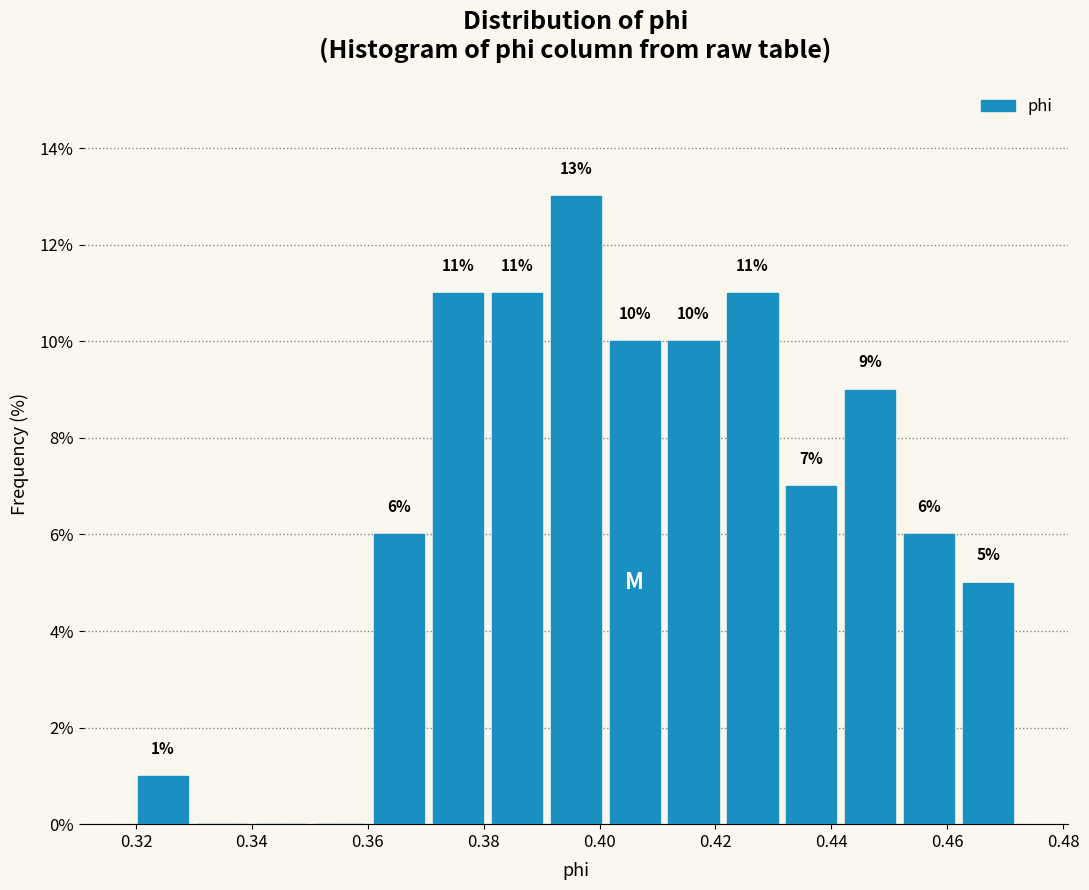

Over which range of the x-axis is the bar tallest?

0.390 to 0.400